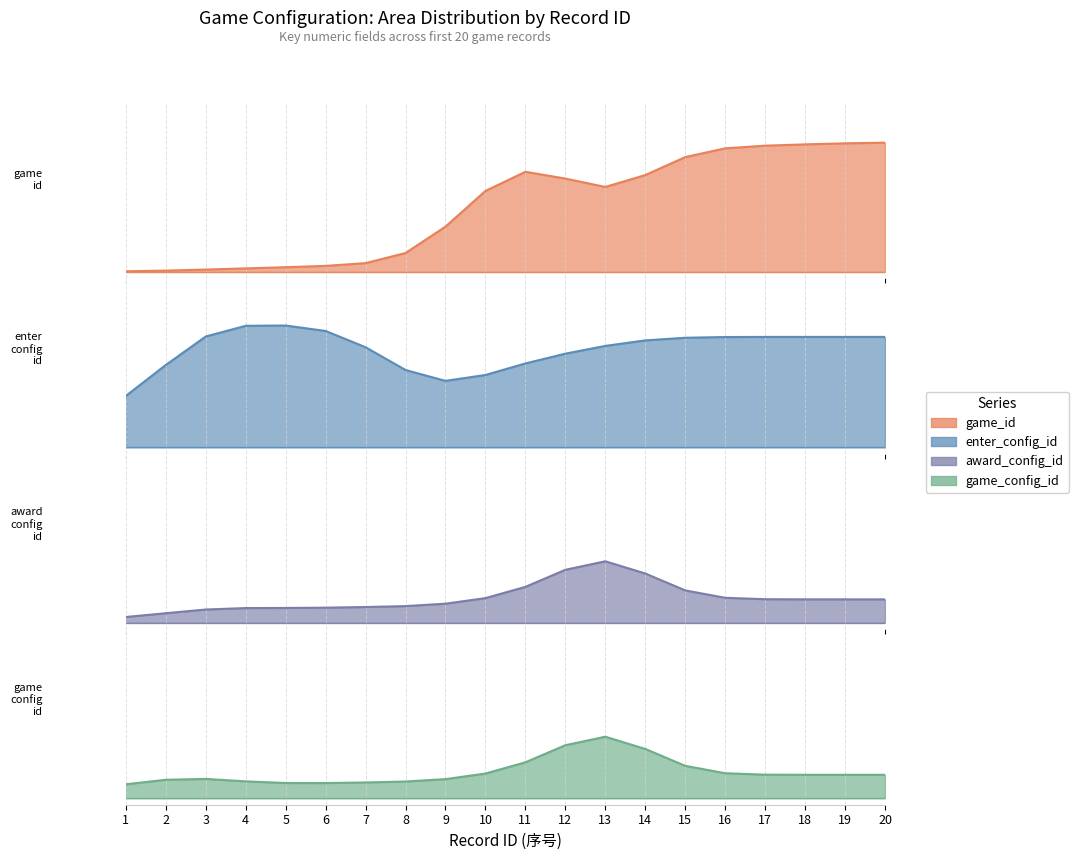

Reading left to right, extract all data points from this chart.

game_id: 0.0	0.0	0.0	0.0	0.0	0.0	0.1	0.1	0.3	0.6	0.8	0.7	0.7	0.7	0.9	1.0	1.0	1.0	1.0	1.0
enter_config_id: 0.4	0.6	0.9	0.9	0.9	0.9	0.8	0.6	0.5	0.6	0.6	0.7	0.8	0.8	0.8	0.8	0.8	0.8	0.9	0.9
award_config_id: 0.0	0.1	0.1	0.1	0.1	0.1	0.1	0.1	0.1	0.2	0.3	0.4	0.5	0.4	0.2	0.2	0.2	0.2	0.2	0.2
game_config_id: 0.1	0.1	0.1	0.1	0.1	0.1	0.1	0.1	0.1	0.2	0.3	0.4	0.5	0.4	0.2	0.2	0.2	0.2	0.2	0.2